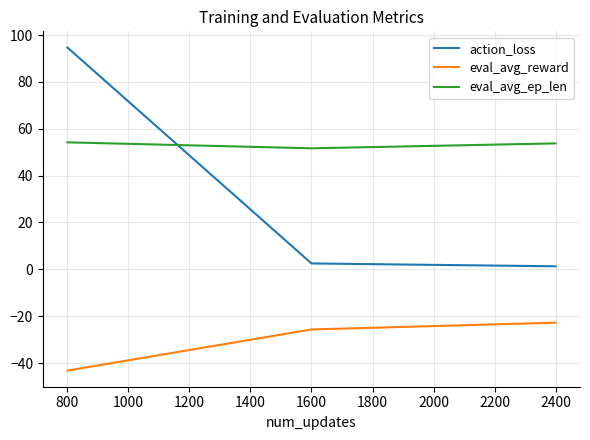

The eval_avg_reward series shows -25.7 at 1600. True or false?

True